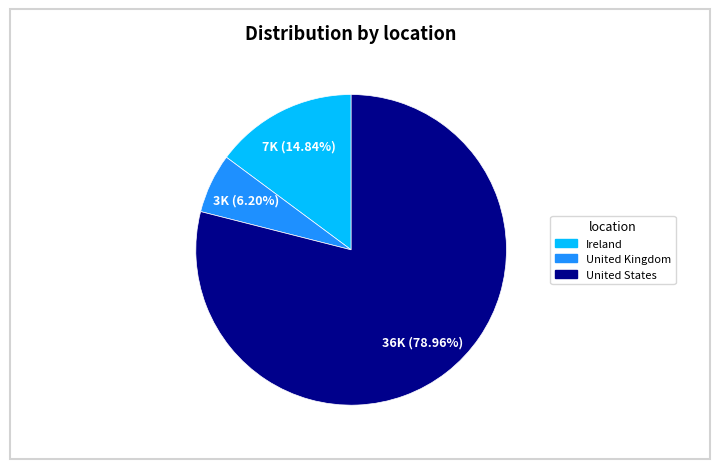

What is the ratio of the value at United States to the value at Ireland?

5.3